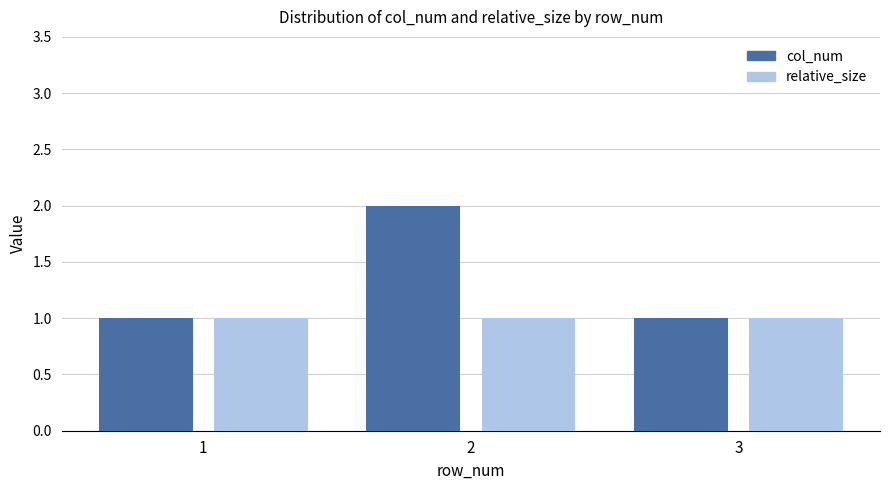

What is the sum of all relative_size values?

3